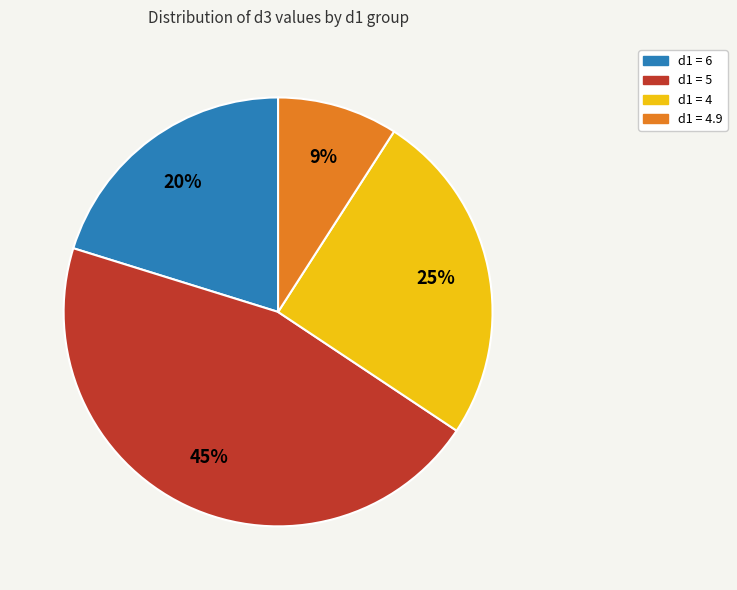

To the nearest percent, what is the average slice percentage?

25%